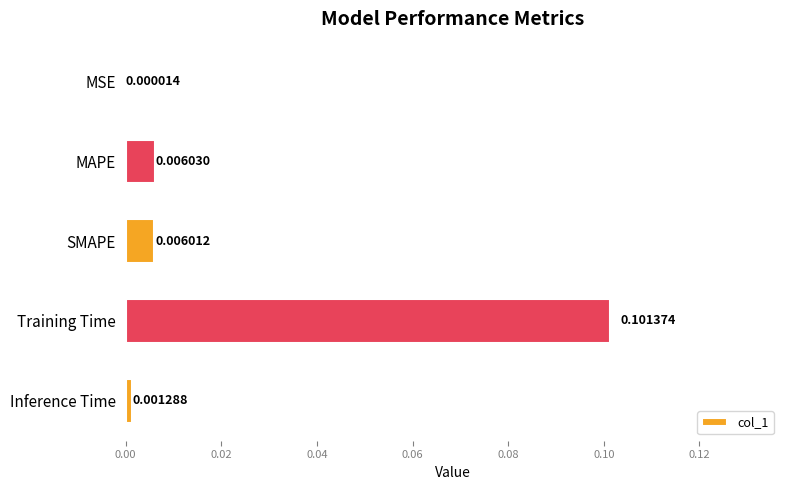

Which category has the highest value across all series?

Training Time